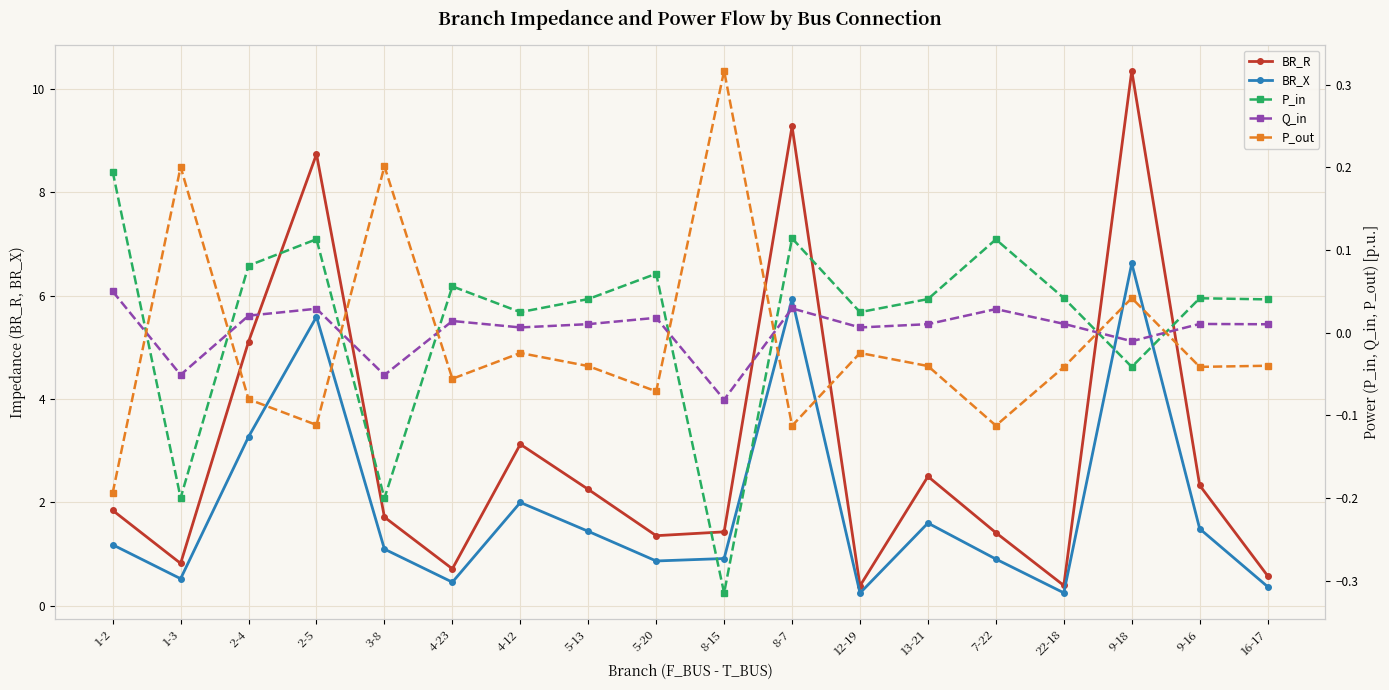

Reading left to right, what are all the values shown in this chart?

BR_R: 1-2=1.8	1-3=0.8	2-4=5.1	2-5=8.7	3-8=1.7	4-23=0.7	4-12=3.1	5-13=2.3	5-20=1.4	8-15=1.4	8-7=9.3	12-19=0.4	13-21=2.5	7-22=1.4	22-18=0.4	9-18=10.3	9-16=2.3	16-17=0.6
BR_X: 1-2=1.2	1-3=0.5	2-4=3.3	2-5=5.6	3-8=1.1	4-23=0.5	4-12=2.0	5-13=1.4	5-20=0.9	8-15=0.9	8-7=5.9	12-19=0.2	13-21=1.6	7-22=0.9	22-18=0.3	9-18=6.6	9-16=1.5	16-17=0.4
P_in: 1-2=0.2	1-3=-0.2	2-4=0.1	2-5=0.1	3-8=-0.2	4-23=0.1	4-12=0.0	5-13=0.0	5-20=0.1	8-15=-0.3	8-7=0.1	12-19=0.0	13-21=0.0	7-22=0.1	22-18=0.0	9-18=-0.0	9-16=0.0	16-17=0.0
Q_in: 1-2=0.0	1-3=-0.1	2-4=0.0	2-5=0.0	3-8=-0.1	4-23=0.0	4-12=0.0	5-13=0.0	5-20=0.0	8-15=-0.1	8-7=0.0	12-19=0.0	13-21=0.0	7-22=0.0	22-18=0.0	9-18=-0.0	9-16=0.0	16-17=0.0
P_out: 1-2=-0.2	1-3=0.2	2-4=-0.1	2-5=-0.1	3-8=0.2	4-23=-0.1	4-12=-0.0	5-13=-0.0	5-20=-0.1	8-15=0.3	8-7=-0.1	12-19=-0.0	13-21=-0.0	7-22=-0.1	22-18=-0.0	9-18=0.0	9-16=-0.0	16-17=-0.0